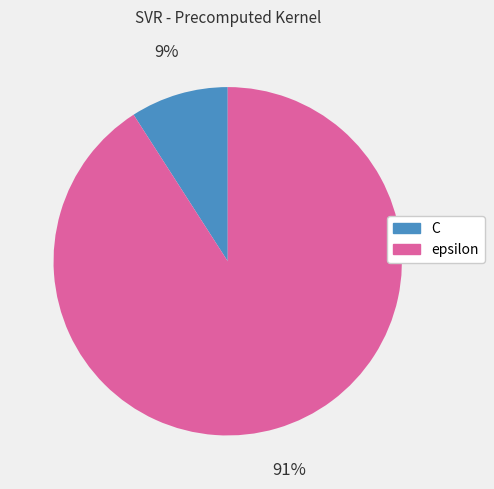

Rank the categories by value from highest to lowest.

epsilon, C